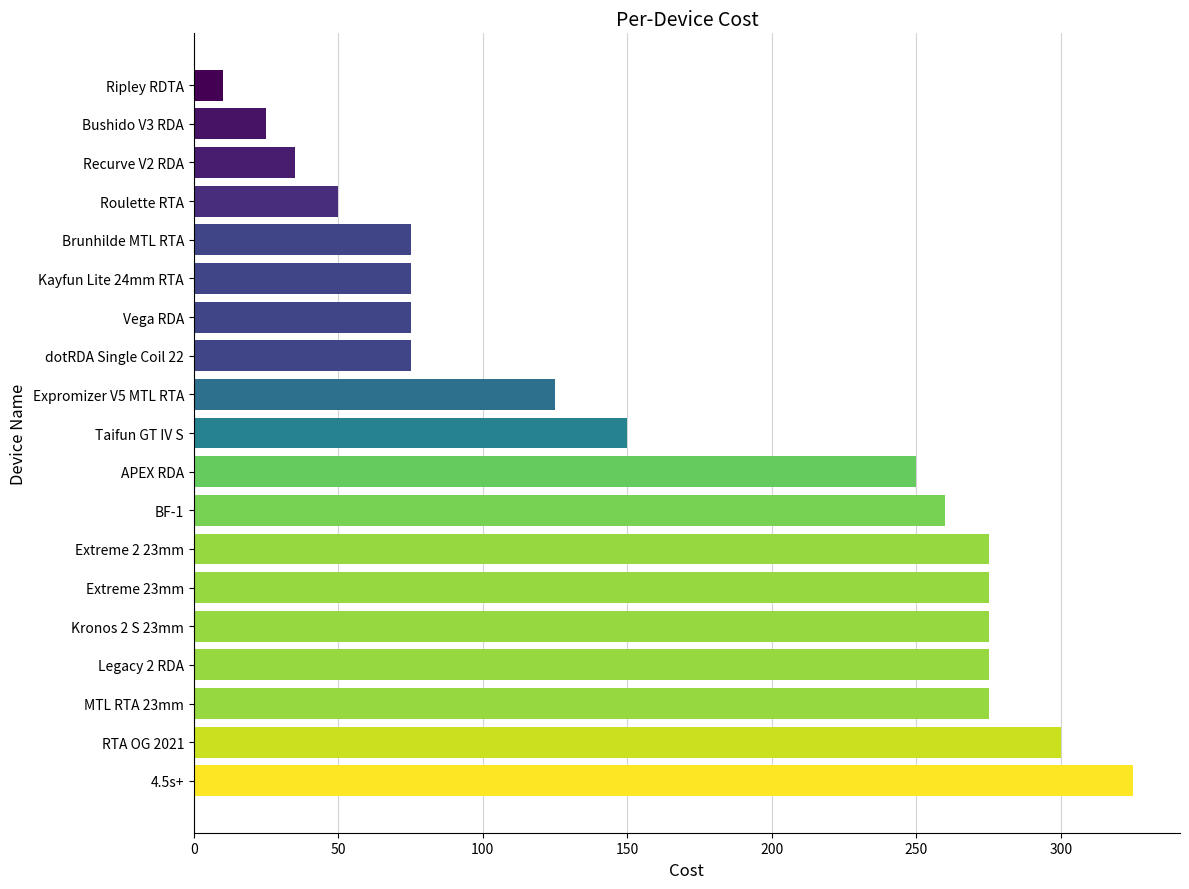

What is the difference between the second highest and minimum values?

290